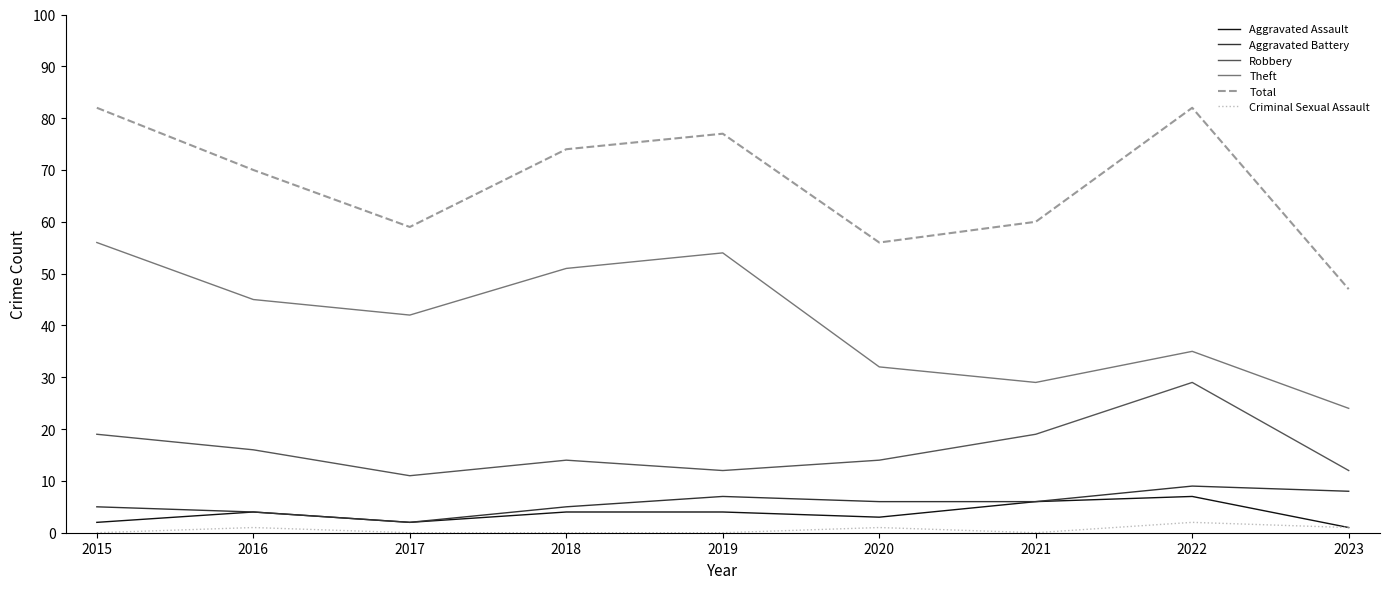

How many lines are shown in the chart?

6